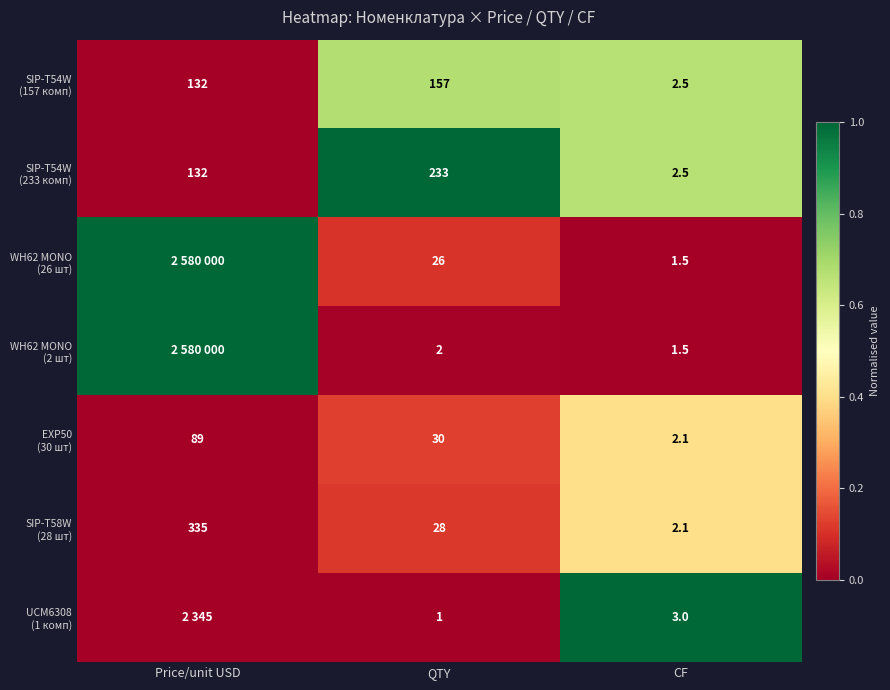

Is it true that WH62 MONO (2 шт) equals 0.3 at Price/unit USD?

False